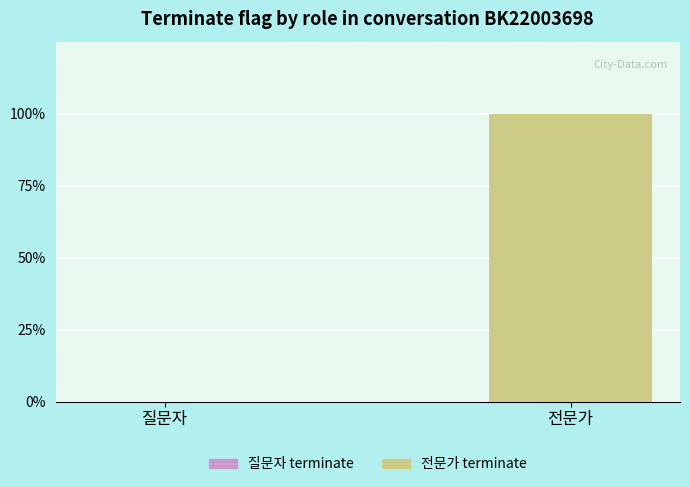

The value of 질문자 at 7 is 0. True or false?

True